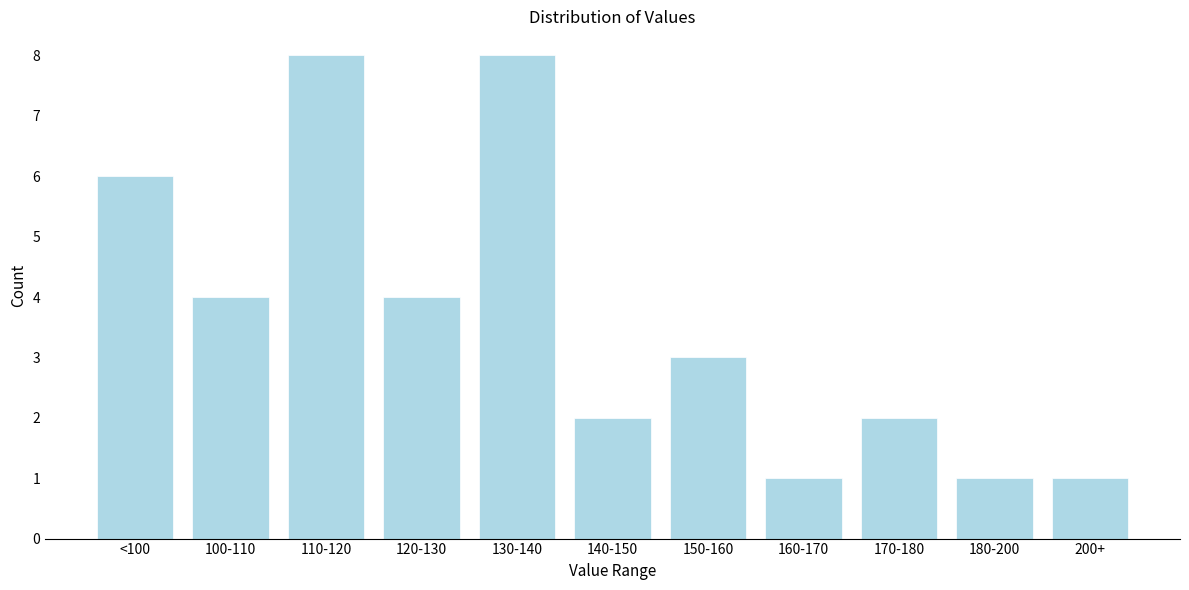

Reading right to left, what are all the values shown in this chart?

1	1	2	1	3	2	8	4	8	4	6